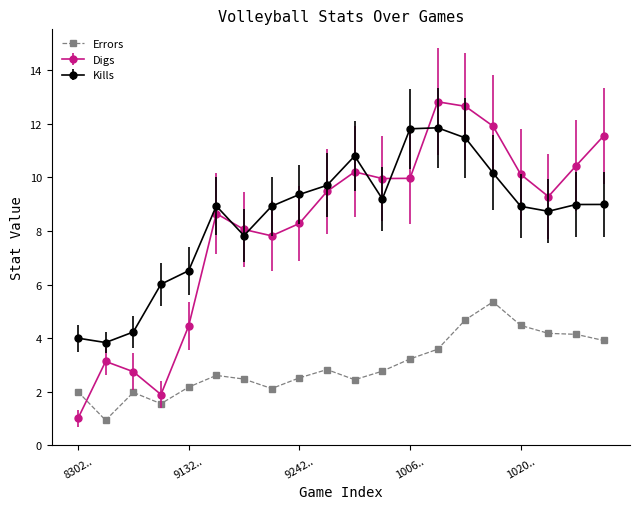

What is the average value of the Errors series?

3.0